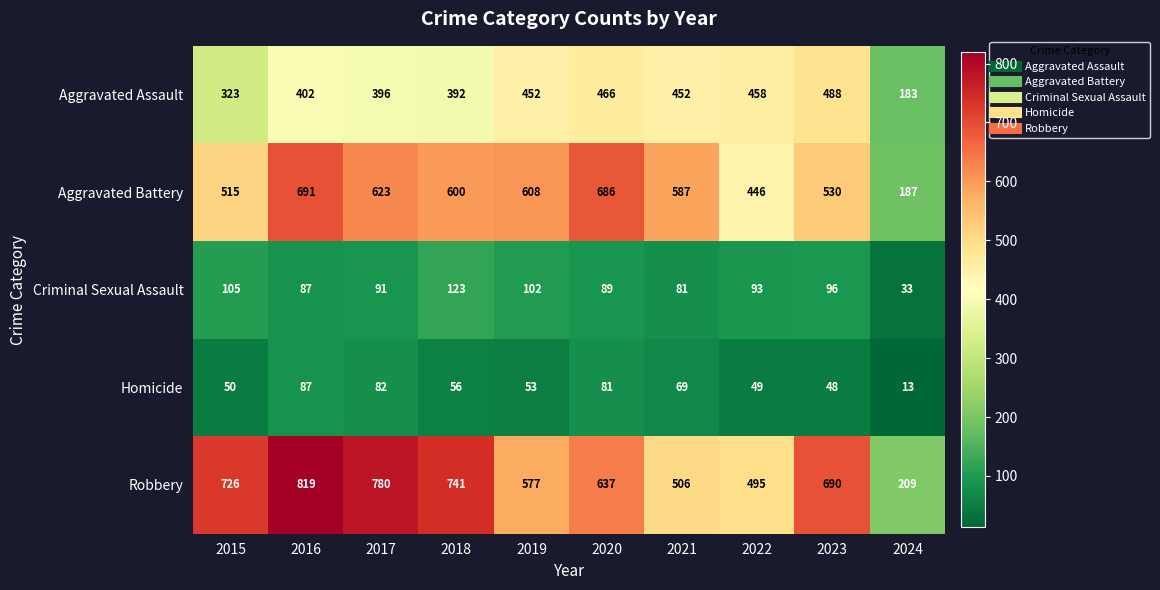

What is the greatest value displayed?

819